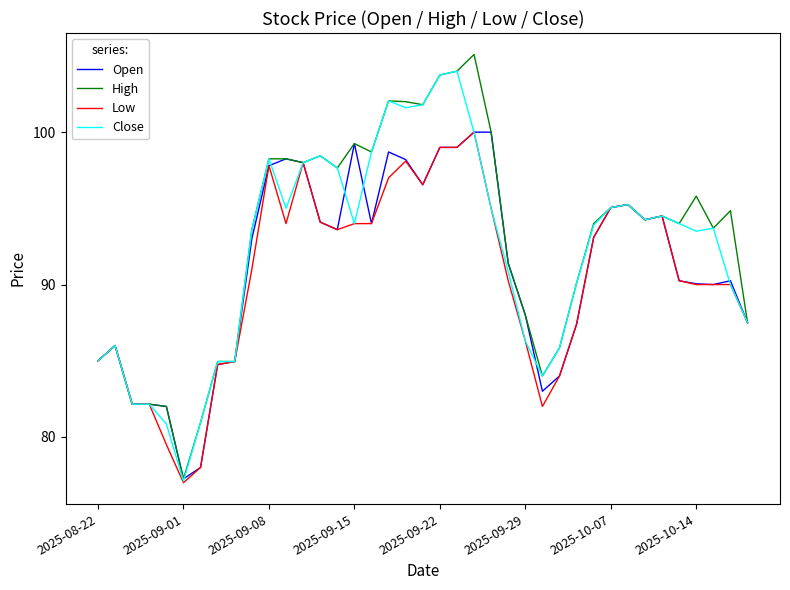

Which series has the widest spread of values?

High